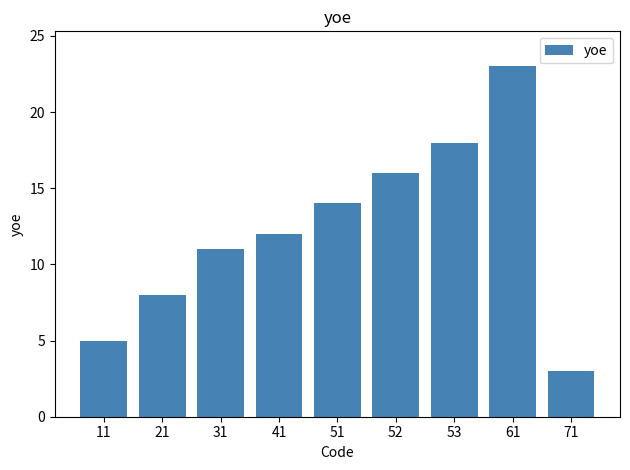

How many distinct data groups are displayed?

1